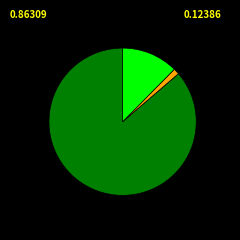

Is there a majority slice in this chart?

Yes